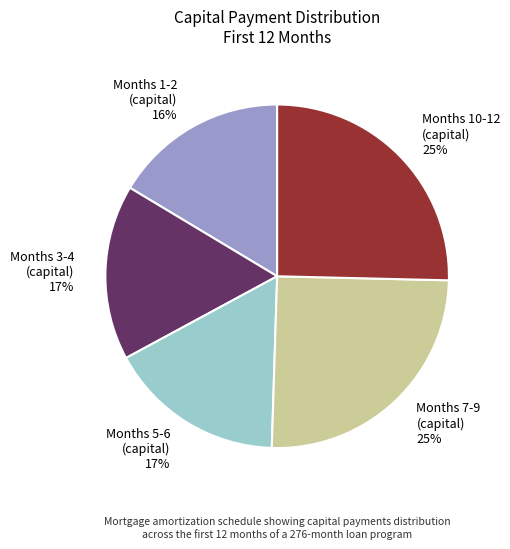

Is there a majority slice in this chart?

No